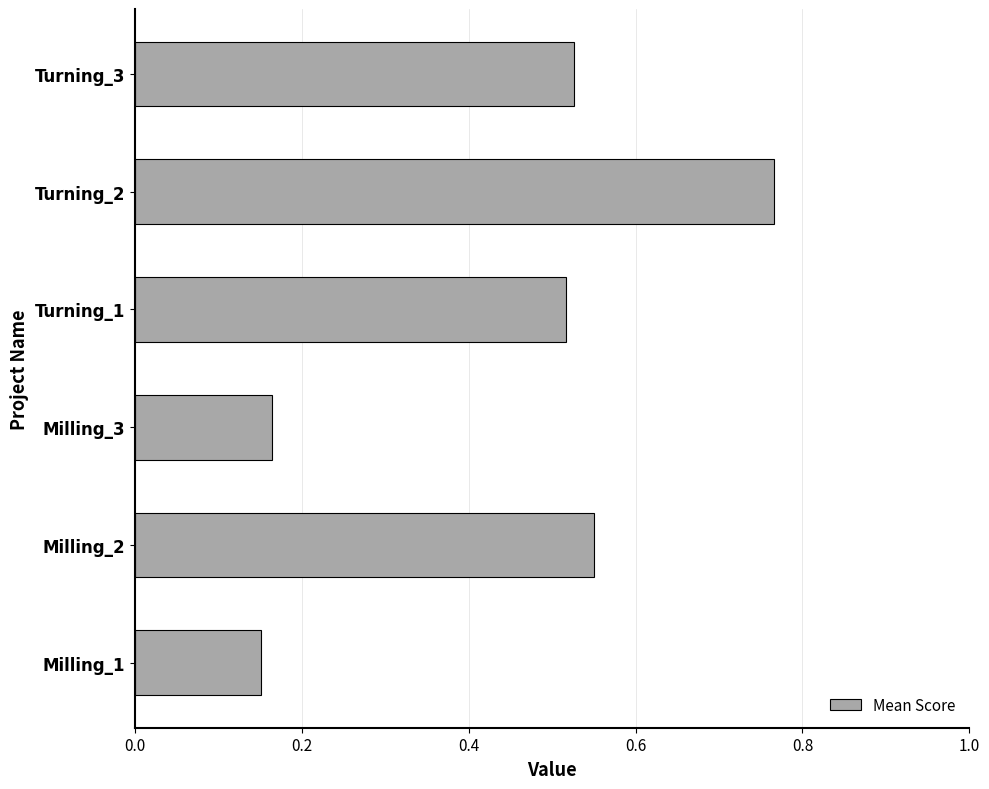

What is the average value?

0.4